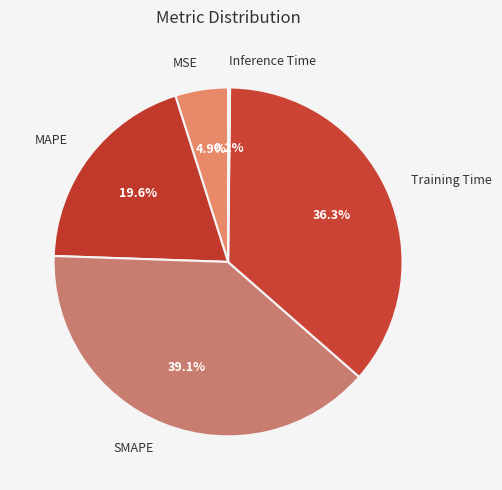

Does any single category account for the majority?

No